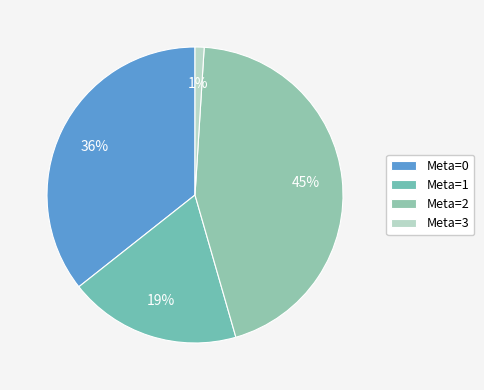

To the nearest percent, what portion does Meta=3 represent?

1%